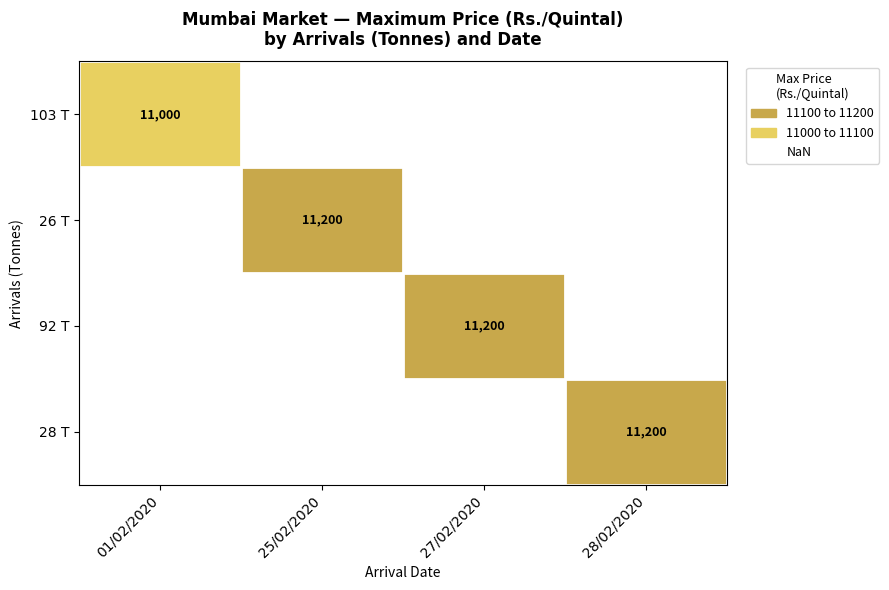

What is the smallest value displayed?

11000.0